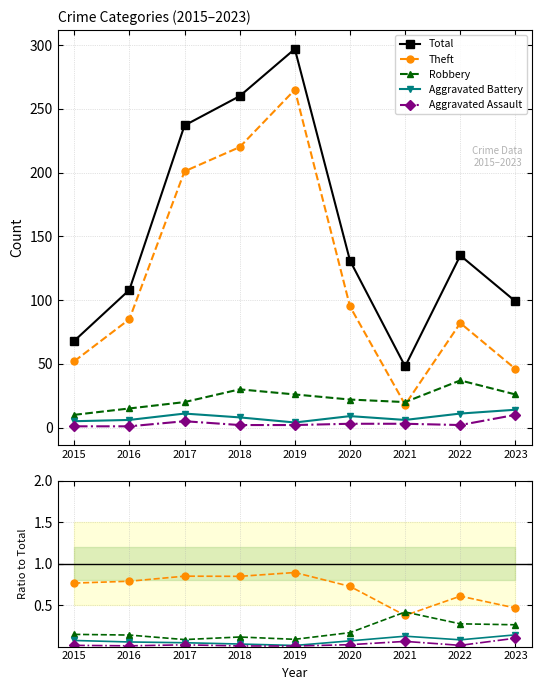

The value of Theft at 2017 is 1.2. True or false?

False